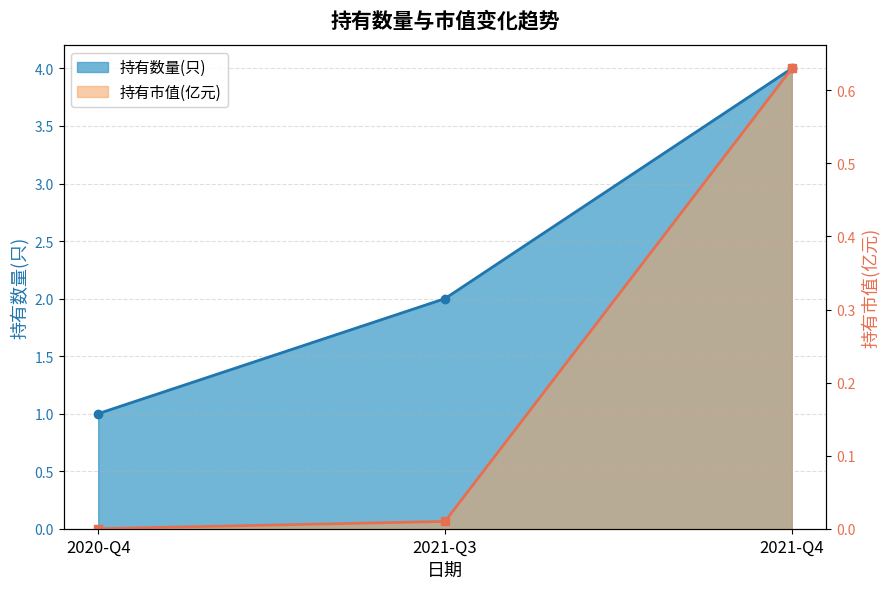

What is the sum of all 持有数量(只) values?

7.0